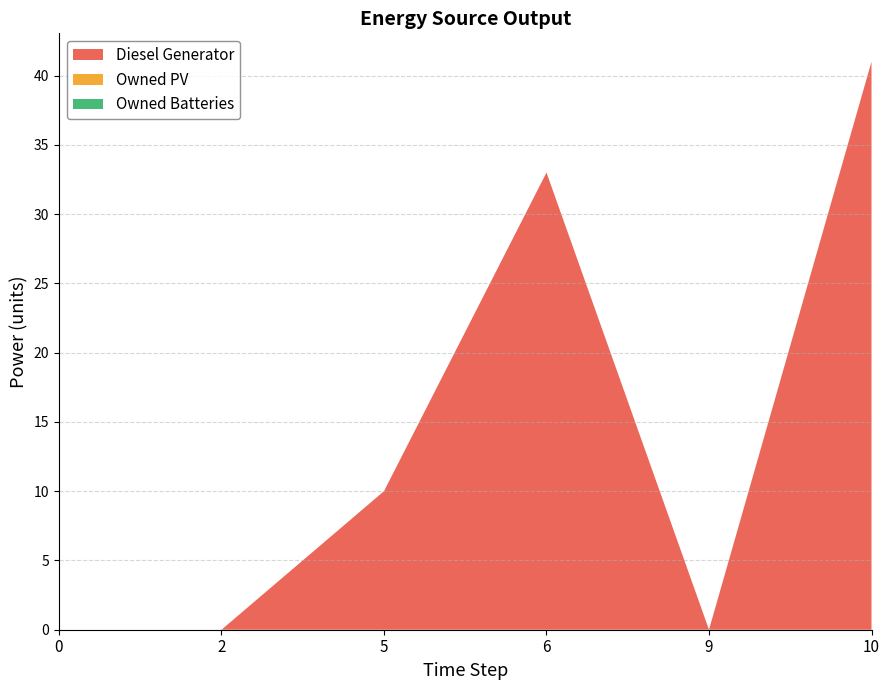

True or false: Owned Batteries and Diesel Generator intersect in this chart.

False